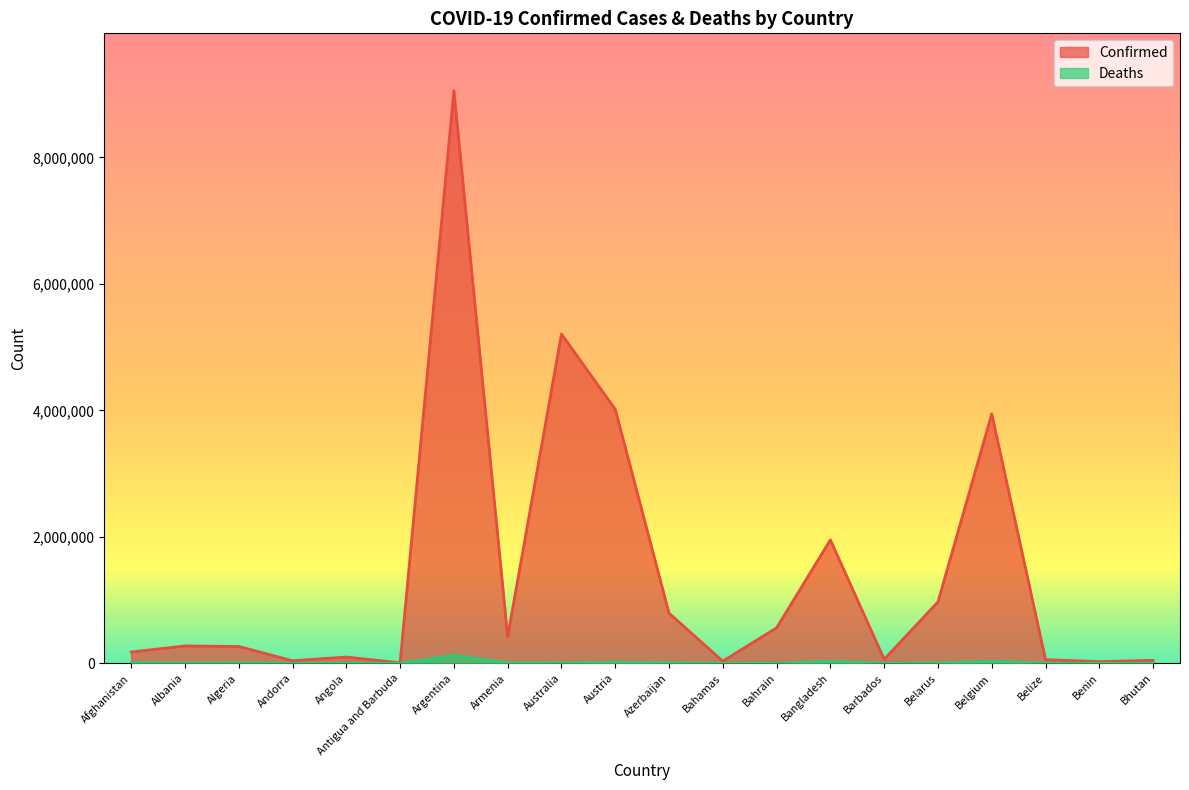

At how many categories does at least one series exceed 7965601?

1